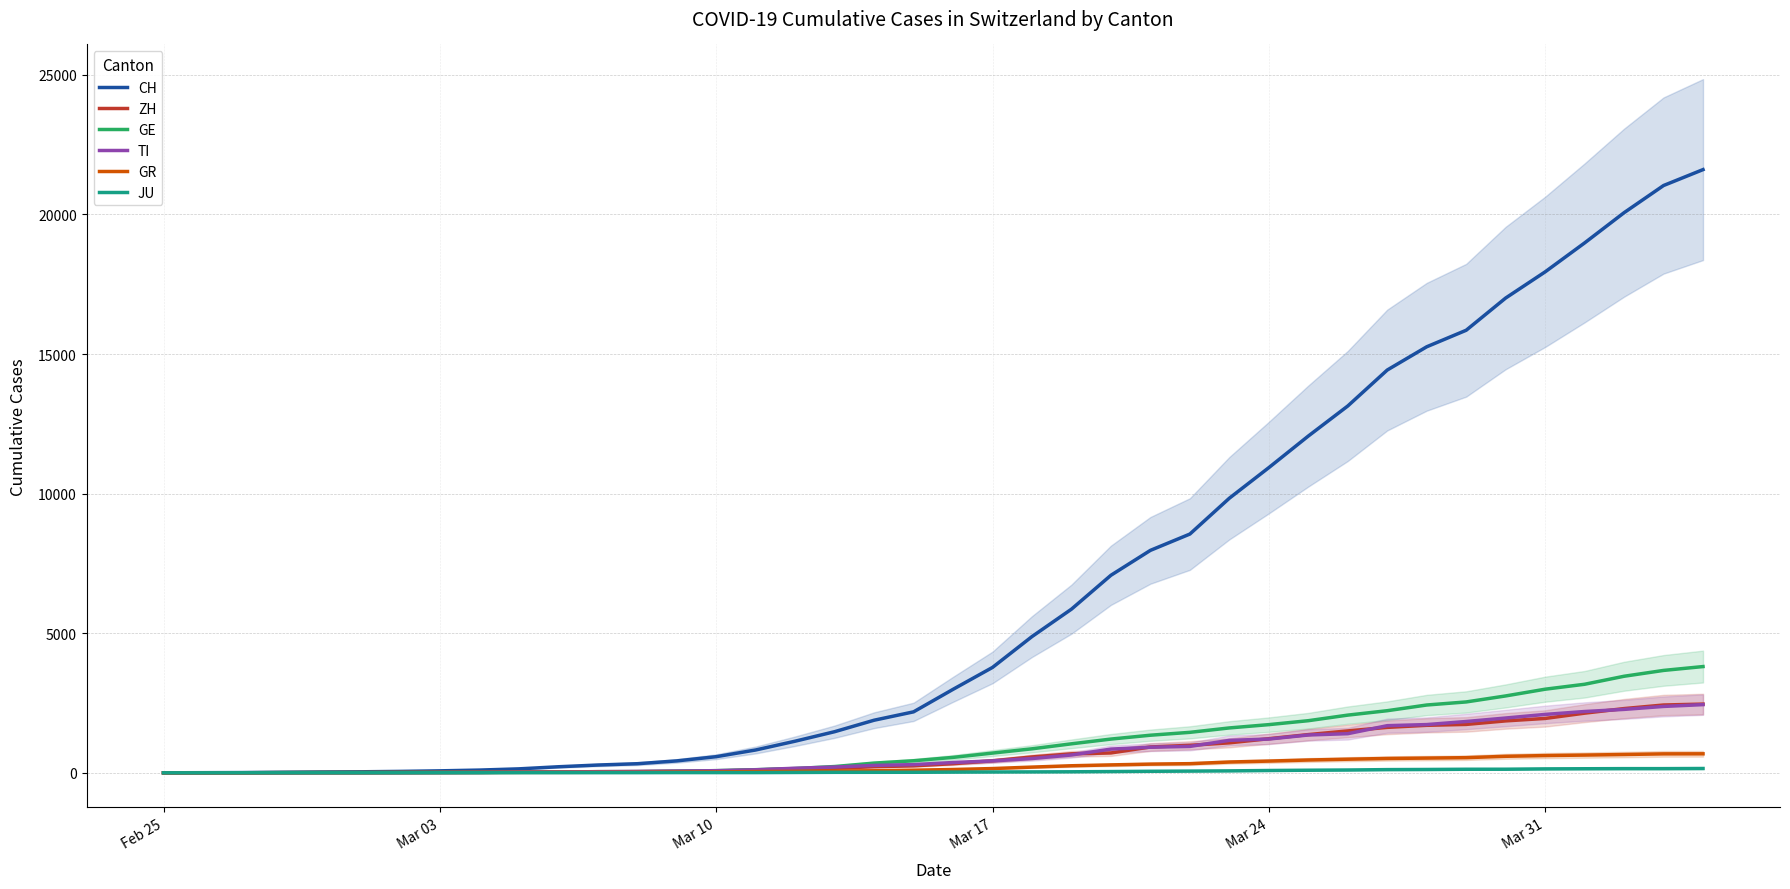

How many values in CH are above zero?

39